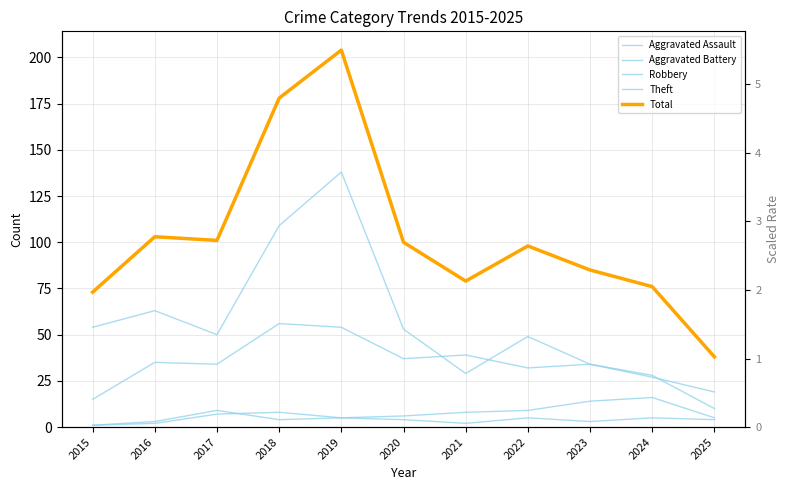

What is the value of the Robbery point at the 1st from the left?

15